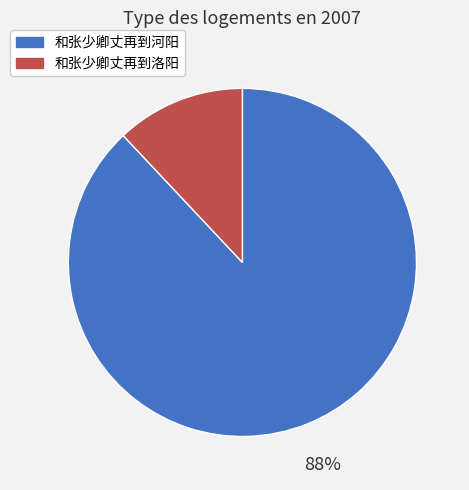

To the nearest percent, what is the difference between the largest and smallest slice percentages?

76%